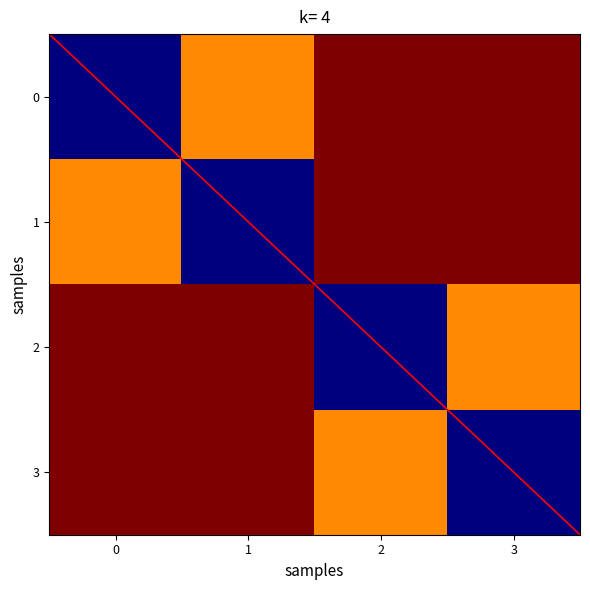

True or false: 0 has a value of 0.4 at 0.

False